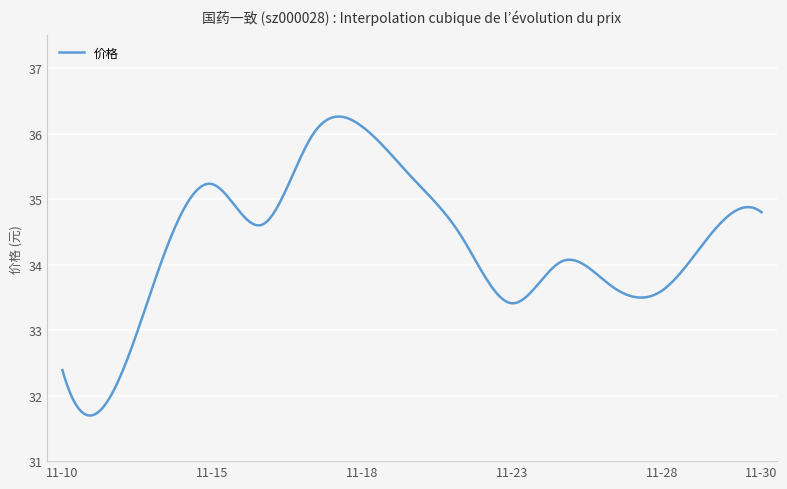

Does the chart have visible grid lines?

Yes